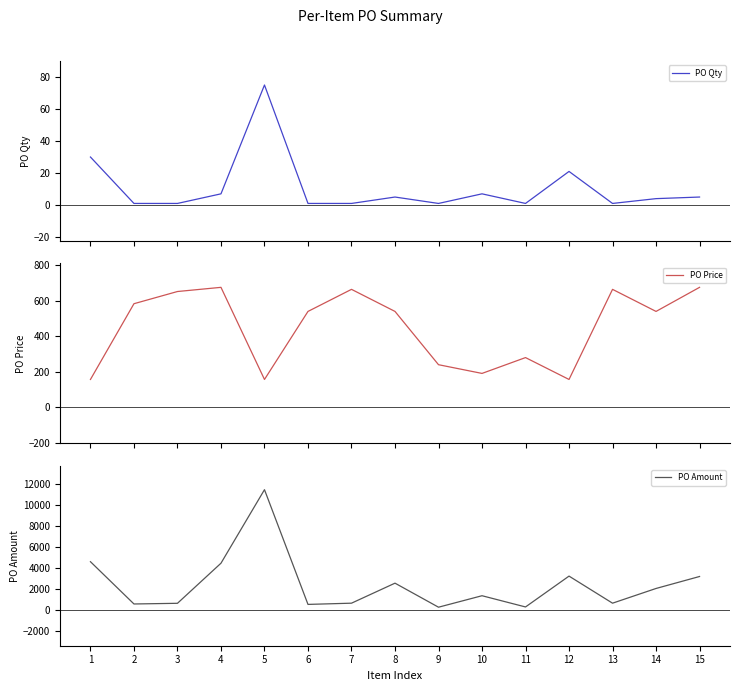

What is the greatest value displayed?

11475.0